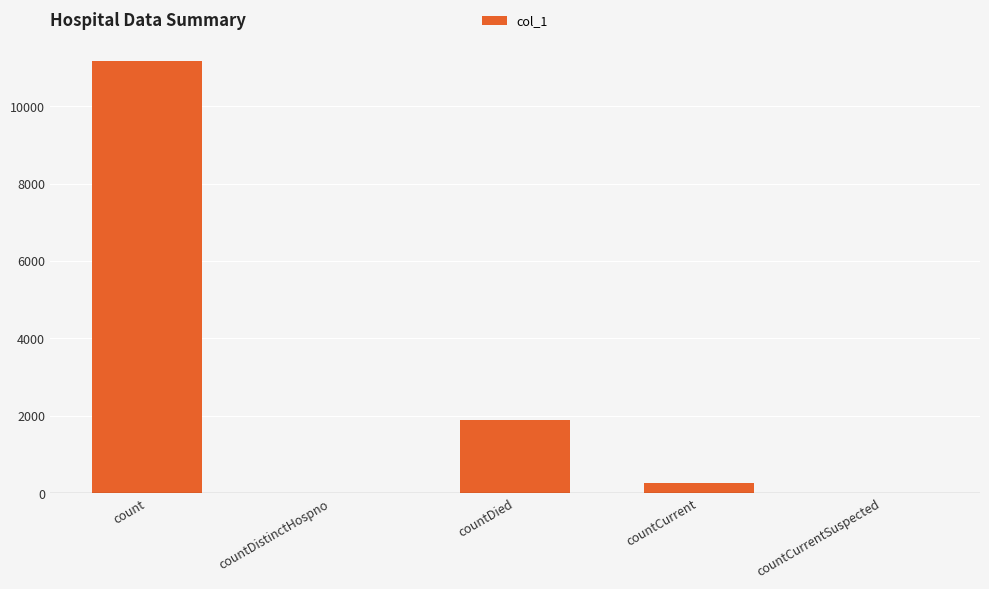

True or false: the data shows 266 at countCurrent.

True